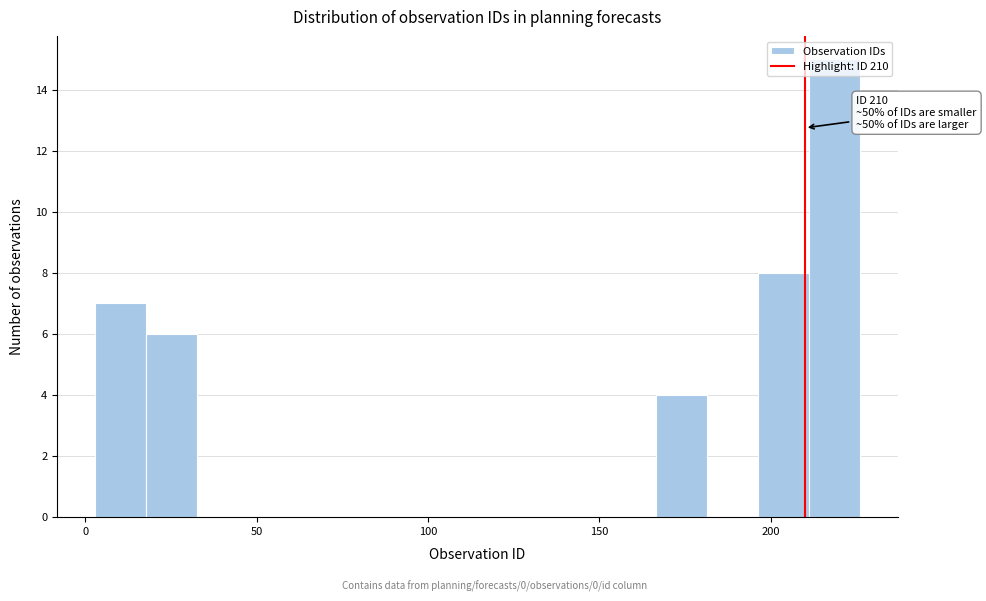

Read against the x-axis, roughly where is the centre of the tallest bar?

220